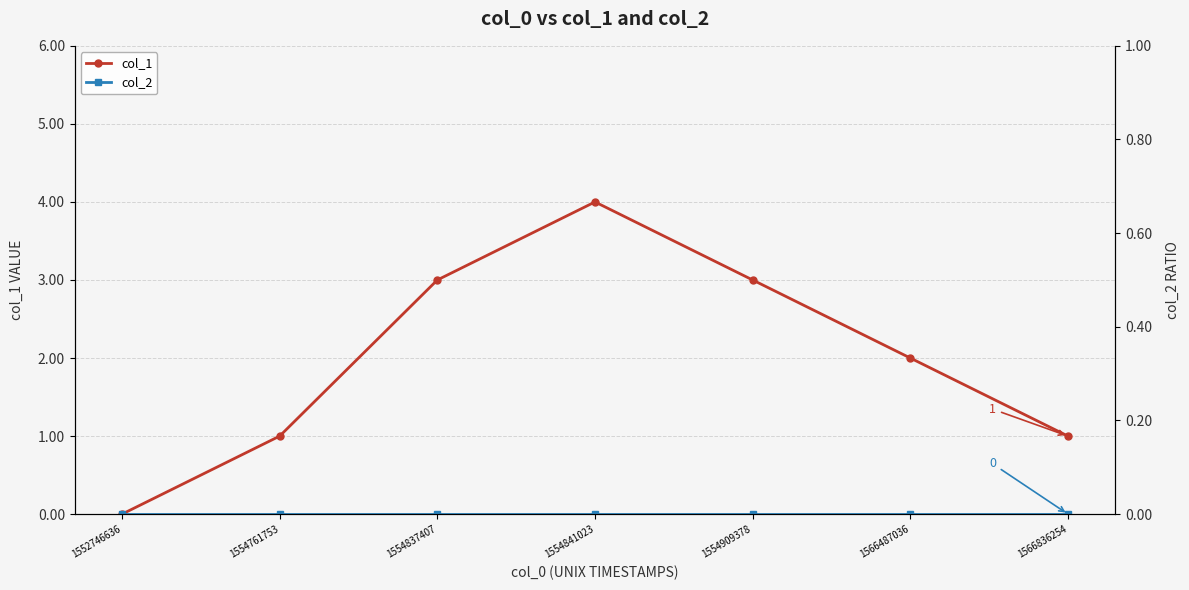

Is it true that col_1 equals 4 at 1554837407?

False